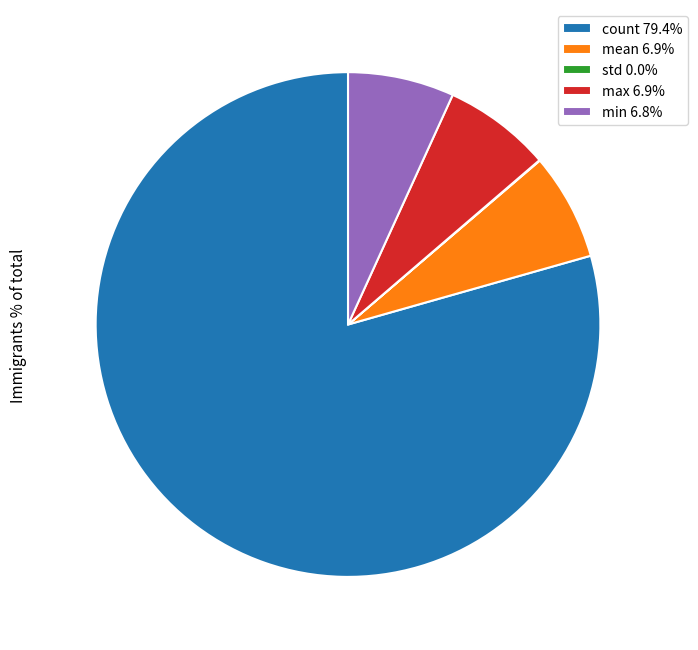

Is there a majority slice in this chart?

Yes